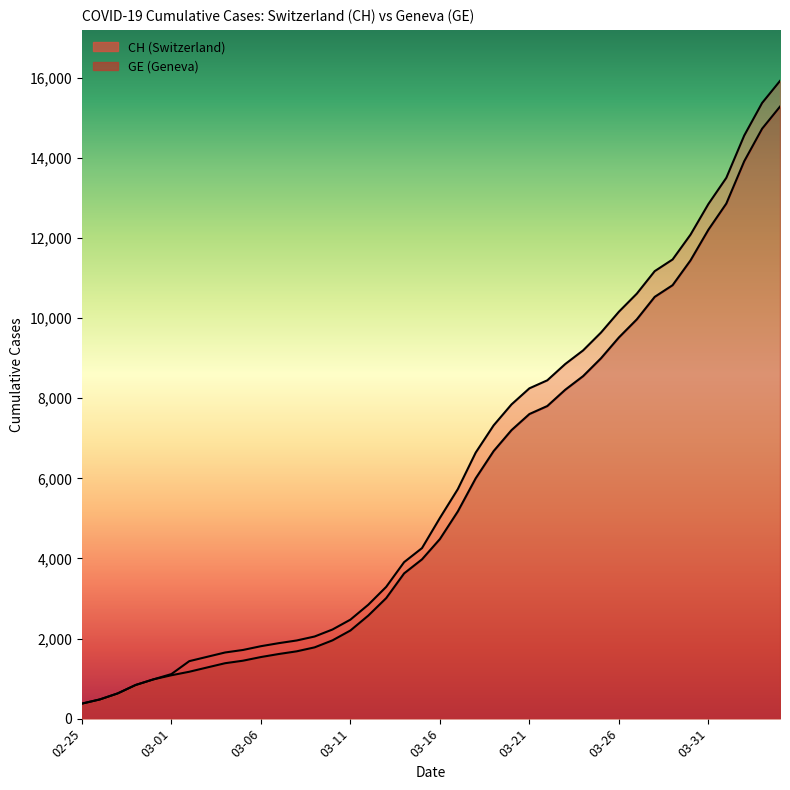

Reading right to left, what are all the values shown in this chart?

CH: 15926	15375	14561	13505	12852	12086	11467	11175	10613	10162	9642	9196	8855	8449	8249	7847	7323	6644	5731	5012	4259	3908	3291	2845	2472	2226	2051	1952	1885	1809	1715	1652	1544	1436	1113	981	840	630	479	375
GE: 15284	14733	13919	12863	12210	11444	10825	10533	9971	9520	9000	8554	8213	7807	7607	7205	6681	6002	5174	4485	3978	3627	3010	2574	2201	1955	1780	1681	1614	1538	1447	1384	1278	1171	1083	981	840	630	479	375